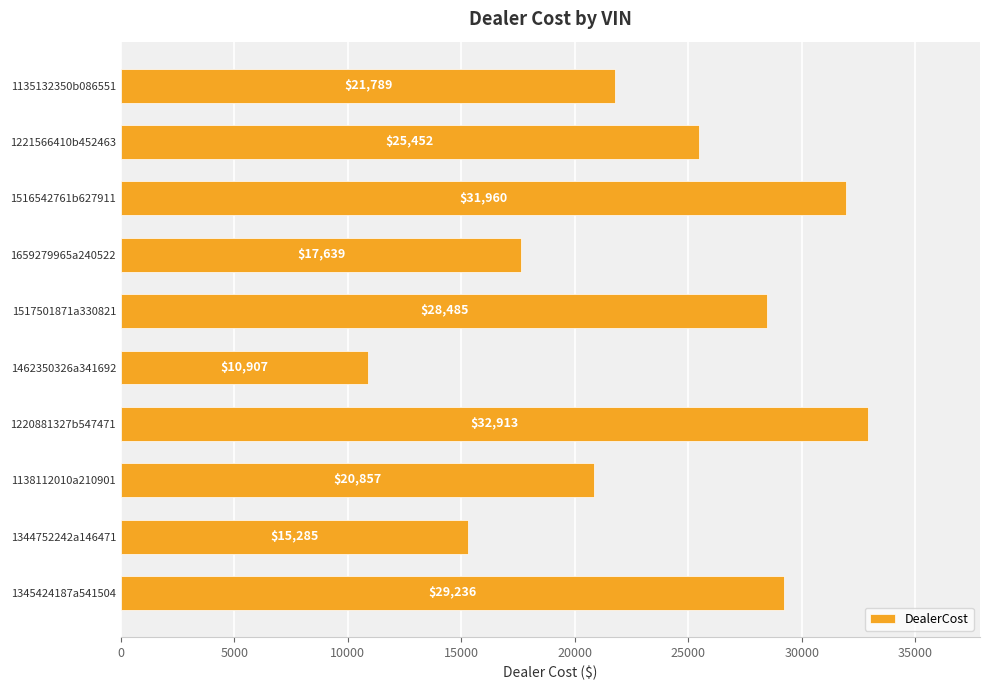

The value at 1516542761b627911 is 20922. True or false?

False